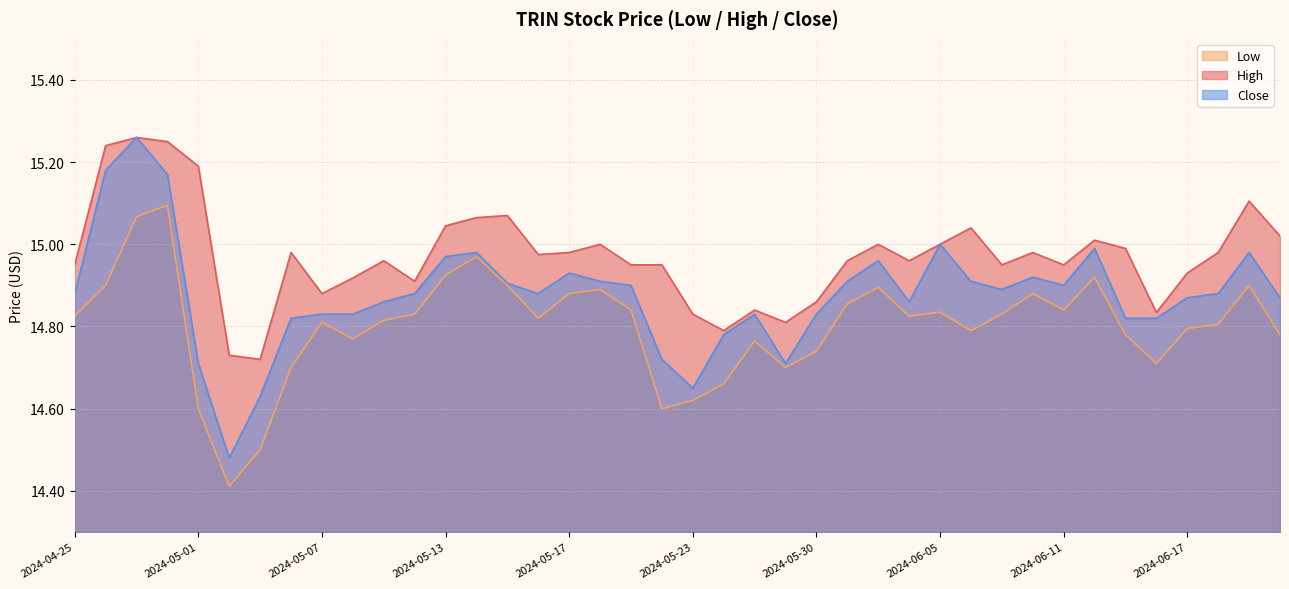

True or false: Low and Close intersect in this chart.

False